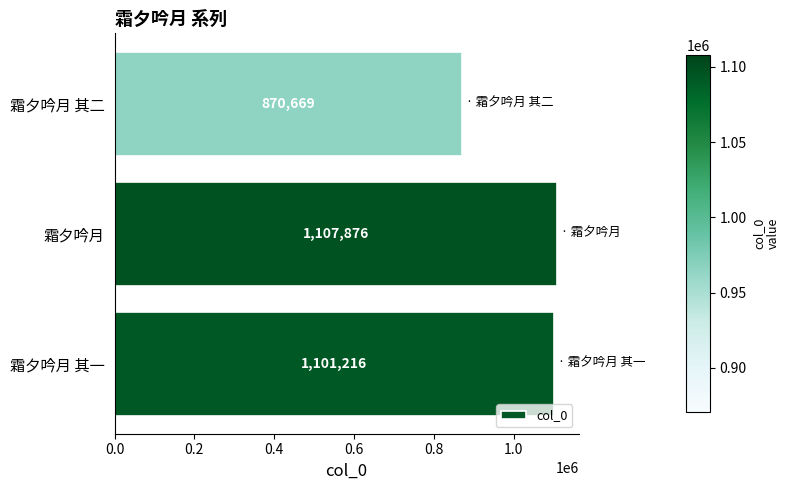

List the labels in order of value, largest first.

霜夕吟月, 霜夕吟月 其一, 霜夕吟月 其二